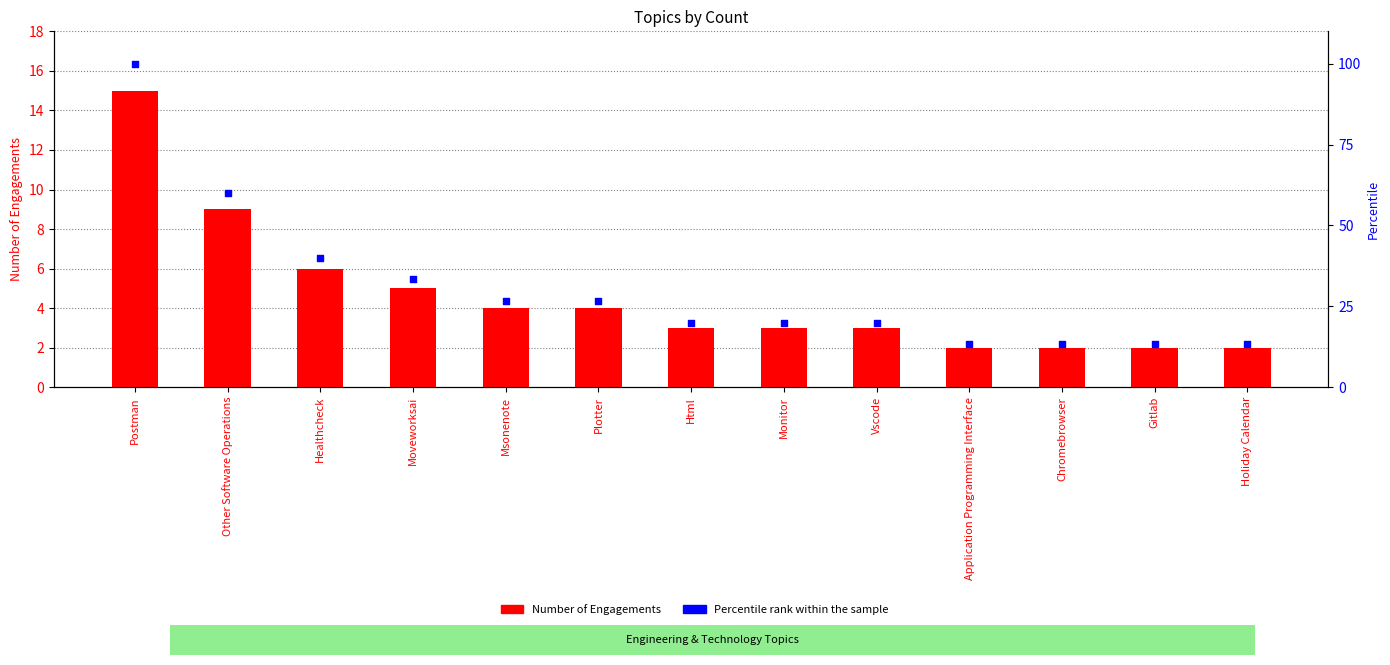

What is the total value across all series at Msonenote?

30.7